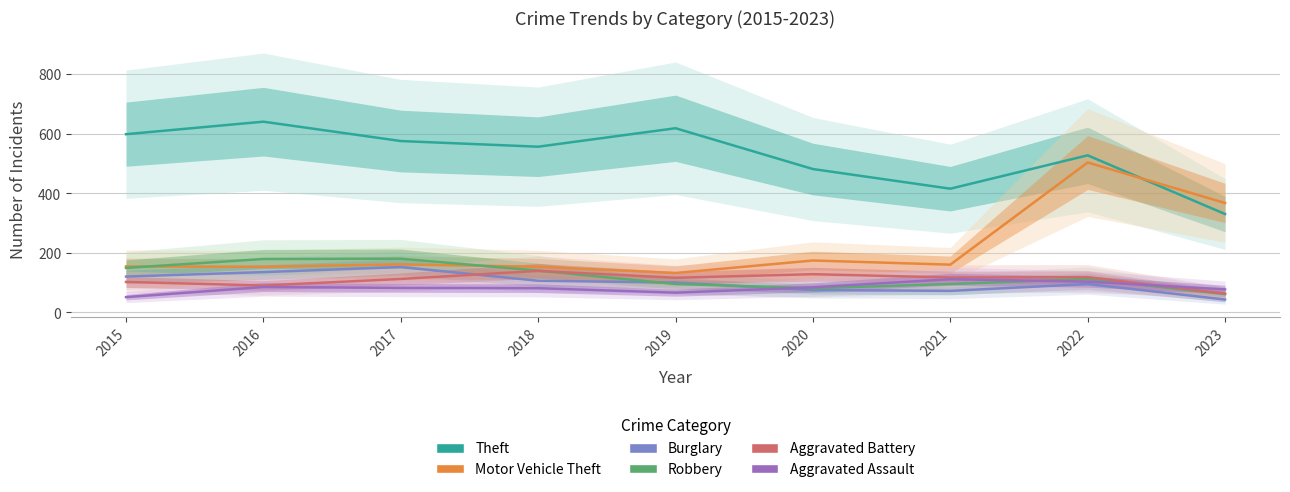

Which series has the largest range (max minus min)?

Motor Vehicle Theft